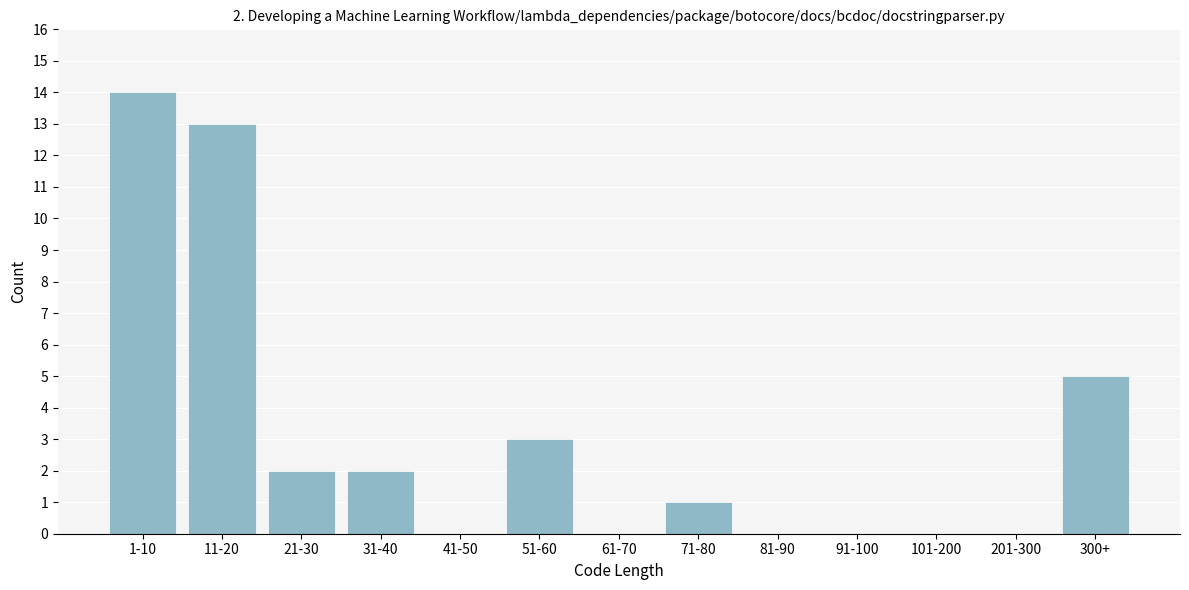

Reading left to right, what are all the values shown in this chart?

1-10=14	11-20=13	21-30=2	31-40=2	41-50=0	51-60=3	61-70=0	71-80=1	81-90=0	91-100=0	101-200=0	201-300=0	300+=5